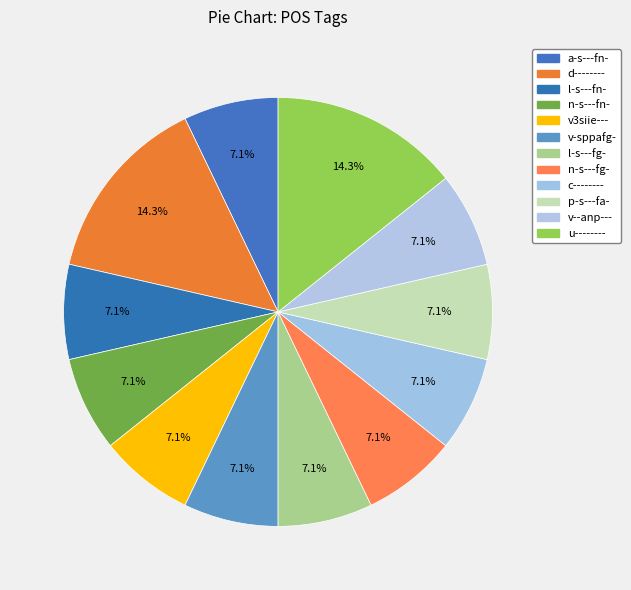

What percentage is the c-------- slice, to the nearest percent?

7%